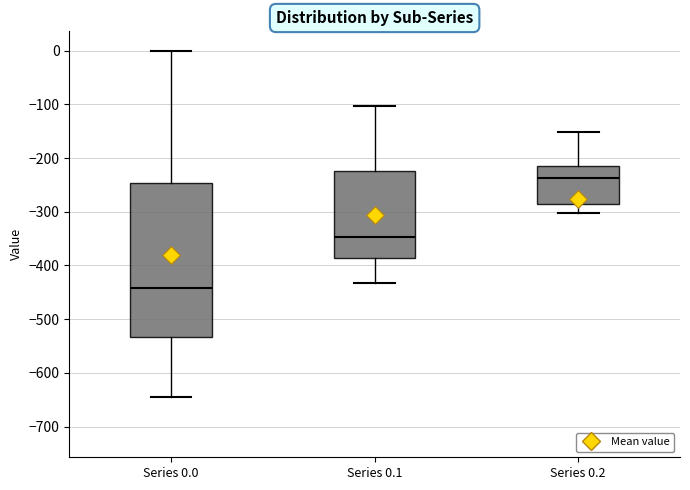

Comparing the boxes themselves (not the whiskers), which one is the tallest?

Series 0.0